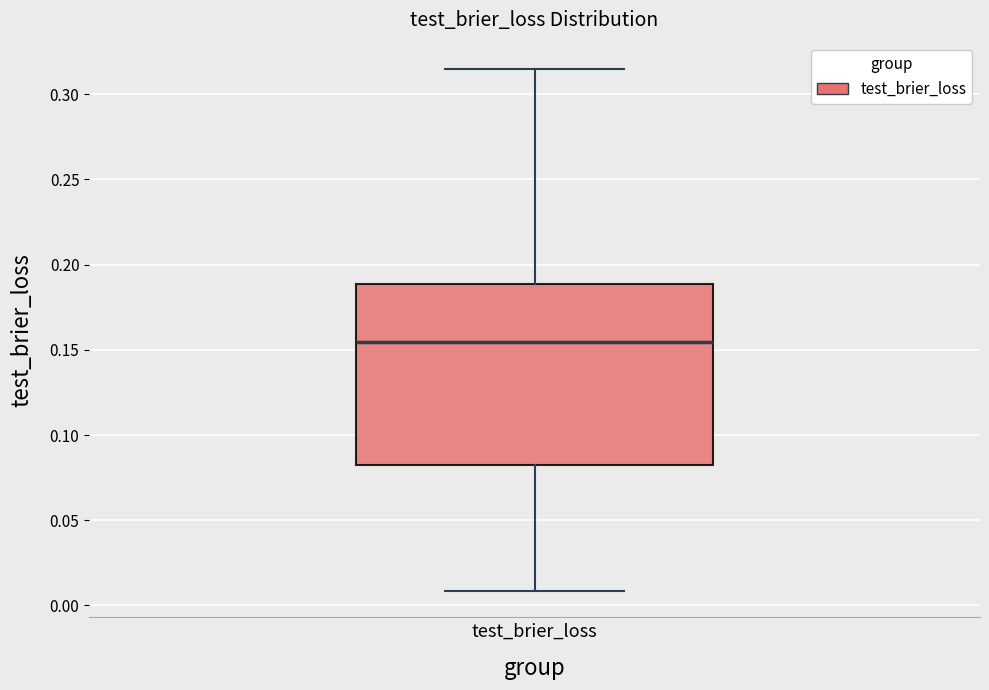

Where is the lower edge of the box for test_brier_loss on the y-axis? The values are not printed on the chart, so give them approximately, as read against the axis.

0.080